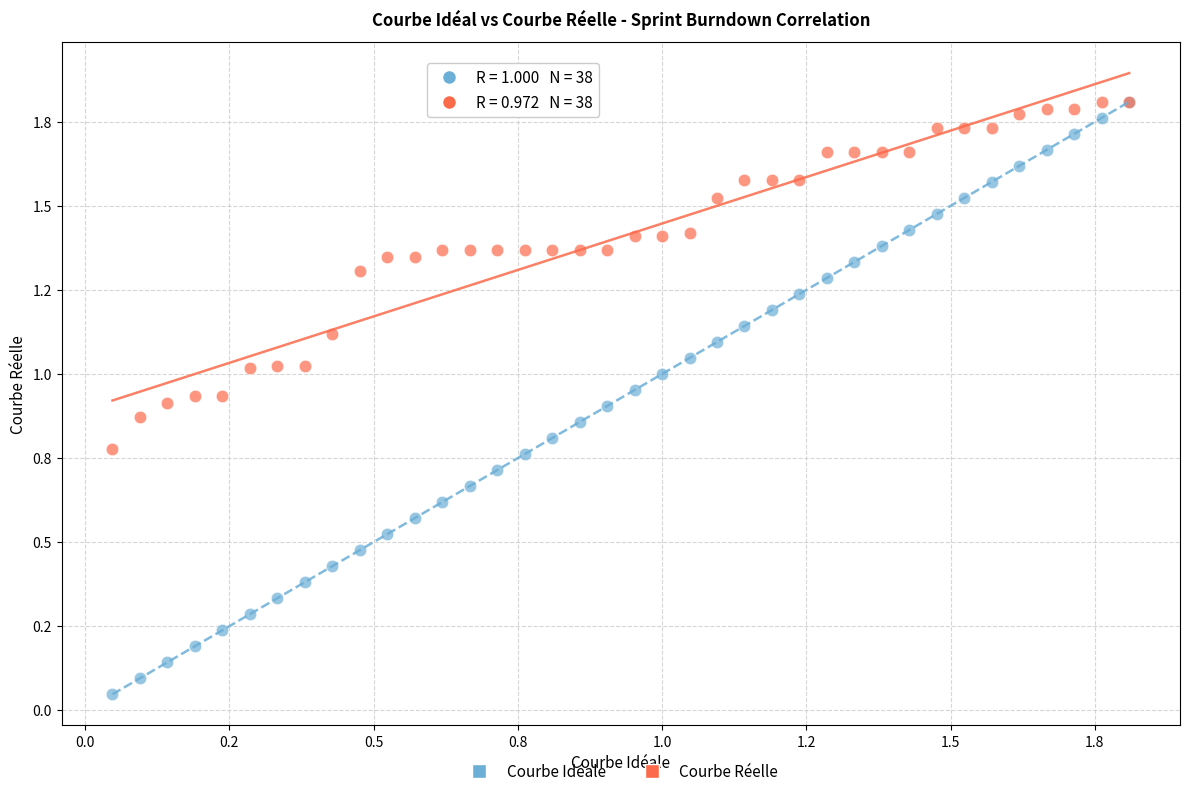

What are all the series names shown in the legend?

Courbe Idéale, Courbe Réelle